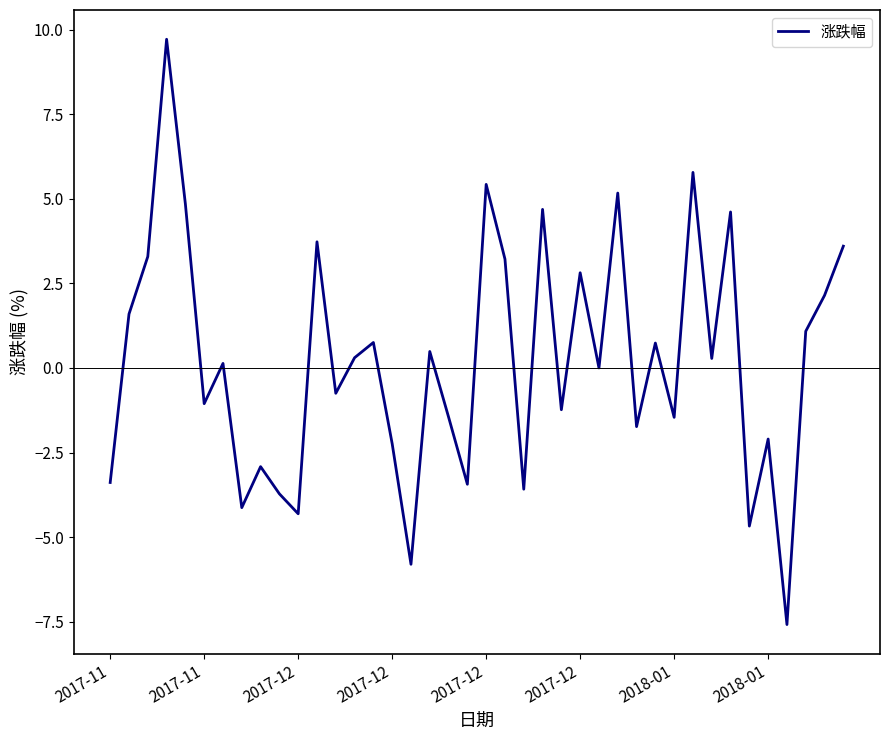

What is the smallest value displayed?

-7.6